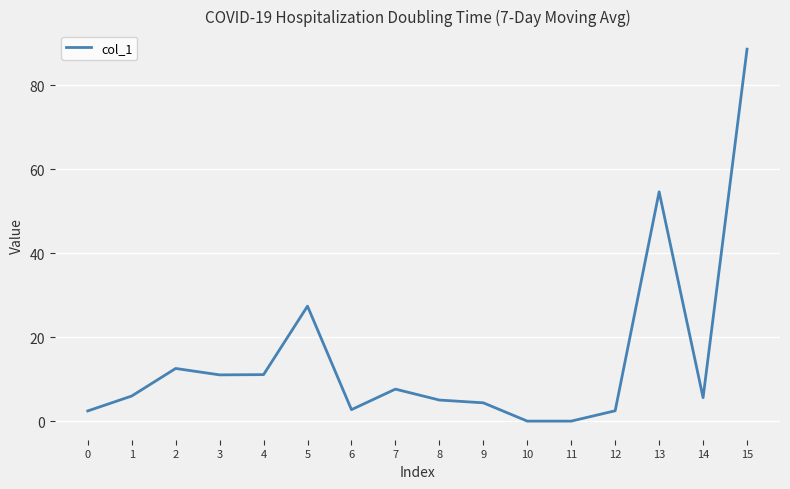

What is the ratio of the value at 2 to the value at 8?

2.5